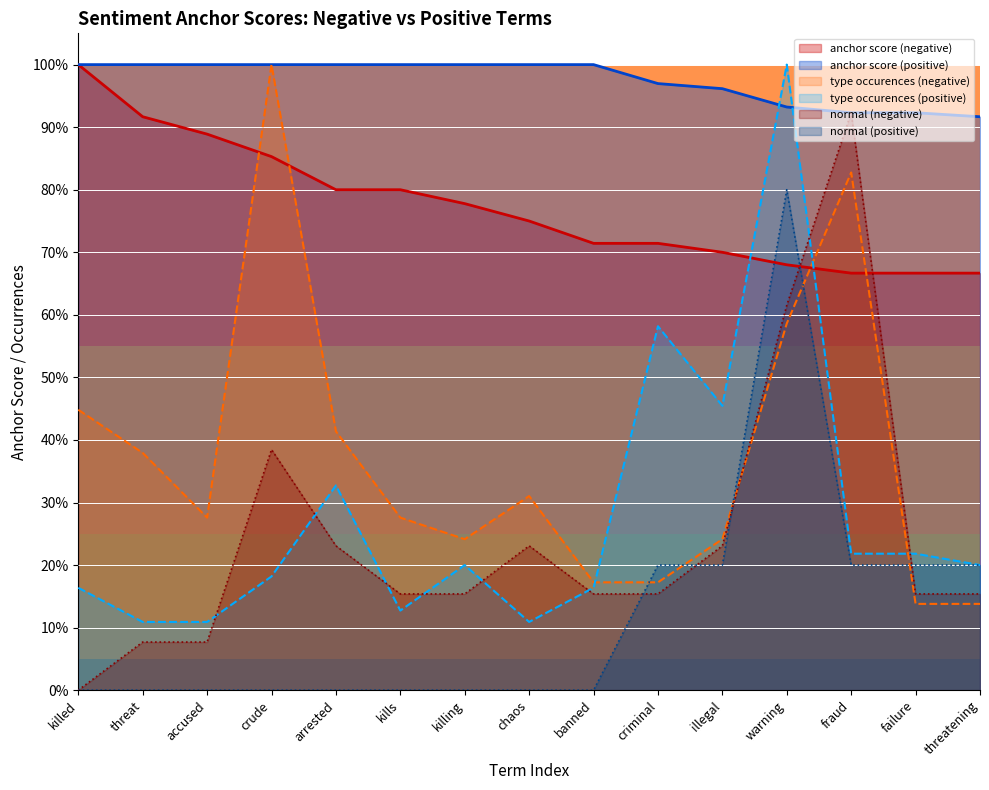

True or false: anchor score (negative) has more than 2 points higher than both neighbors.

False